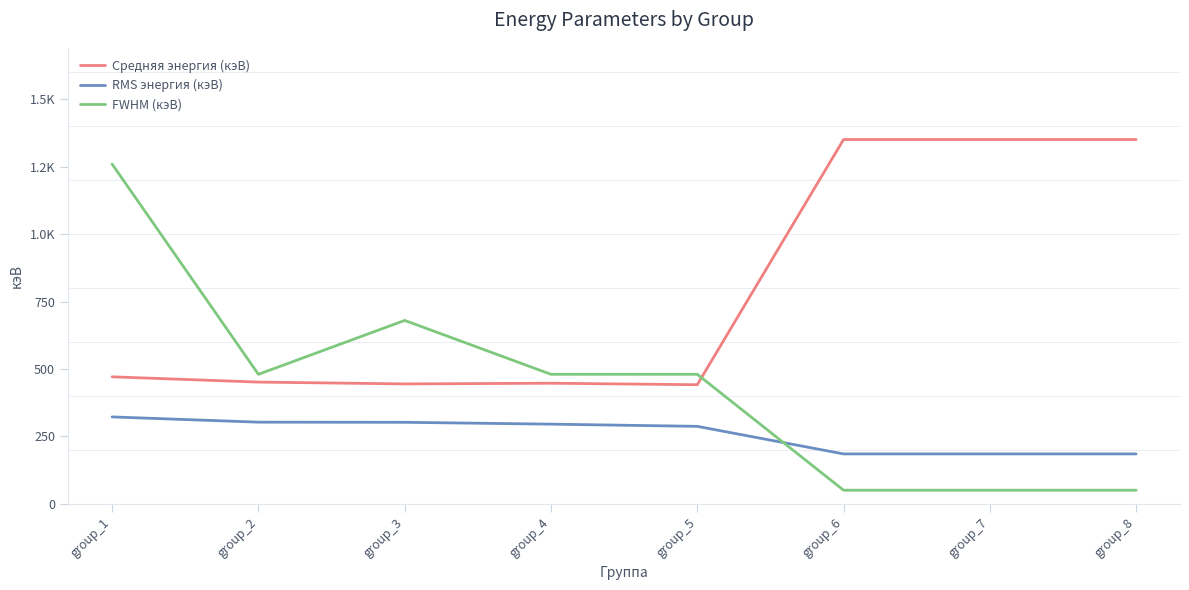

What is the value of the FWHM (кэВ) point at the 8th from the left?

50.0